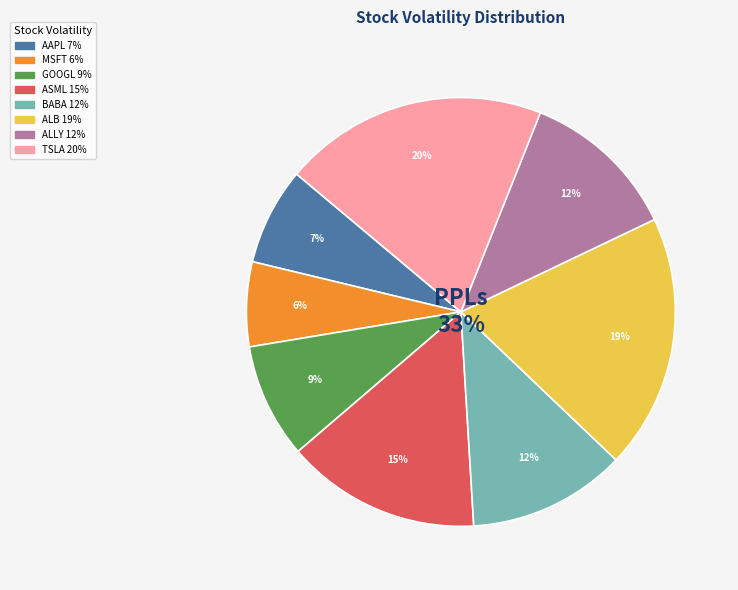

Is it true that ALB is 5% of the pie?

False